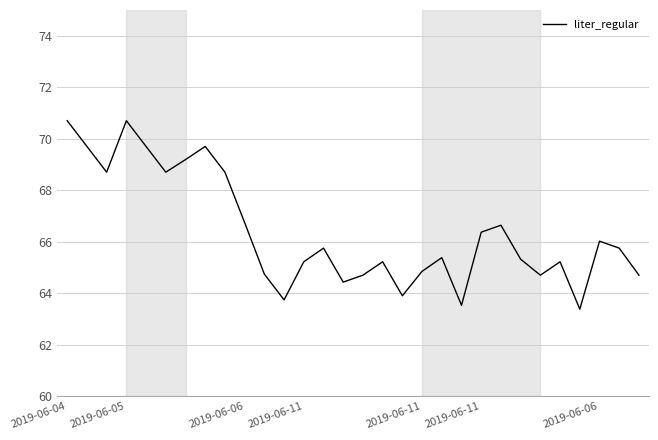

Does the chart display data point markers on the line(s)?

No